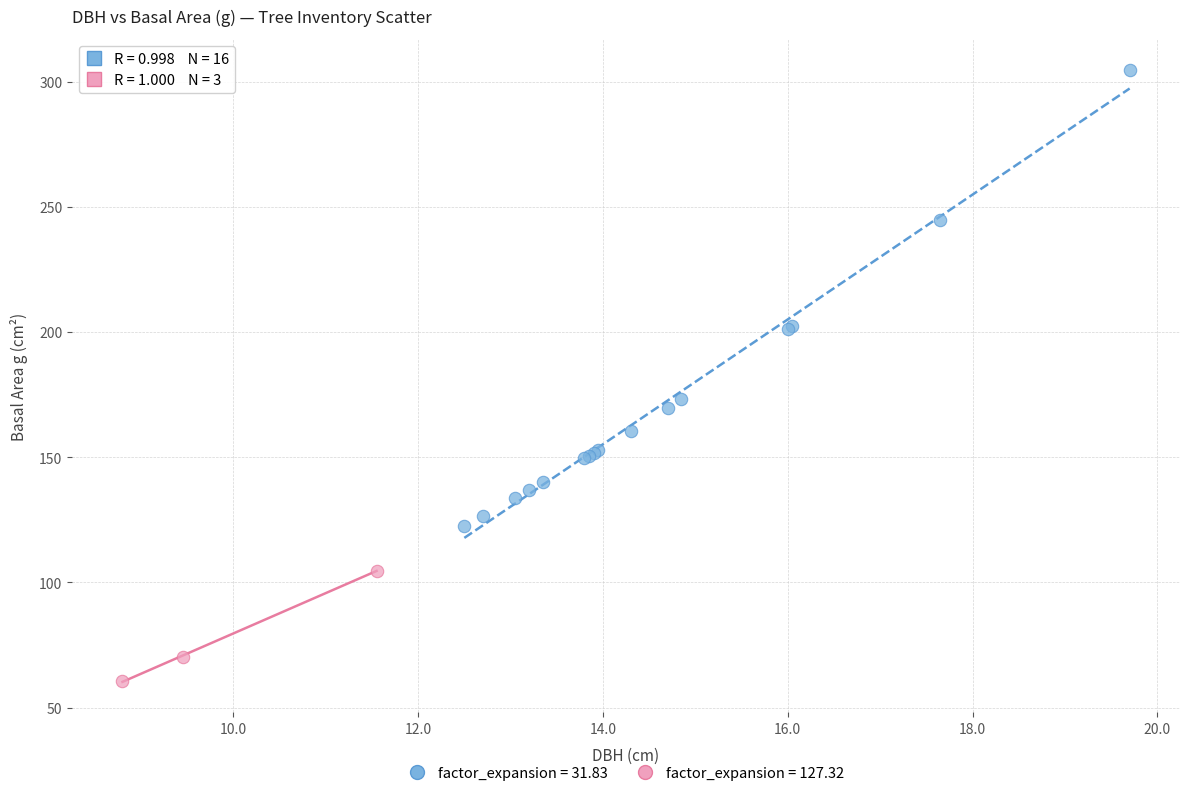

Which series contains the lowest Y value?

factor_expansion = 127.32